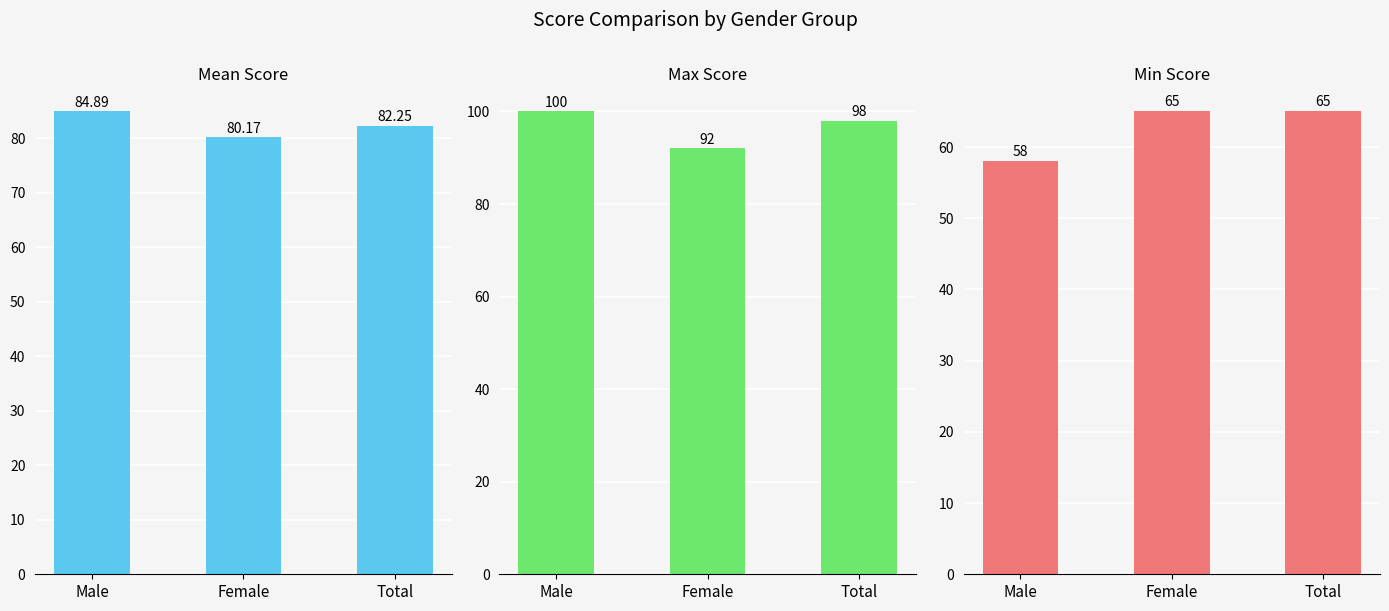

True or false: Mean has a value of 84.9 at Male.

True